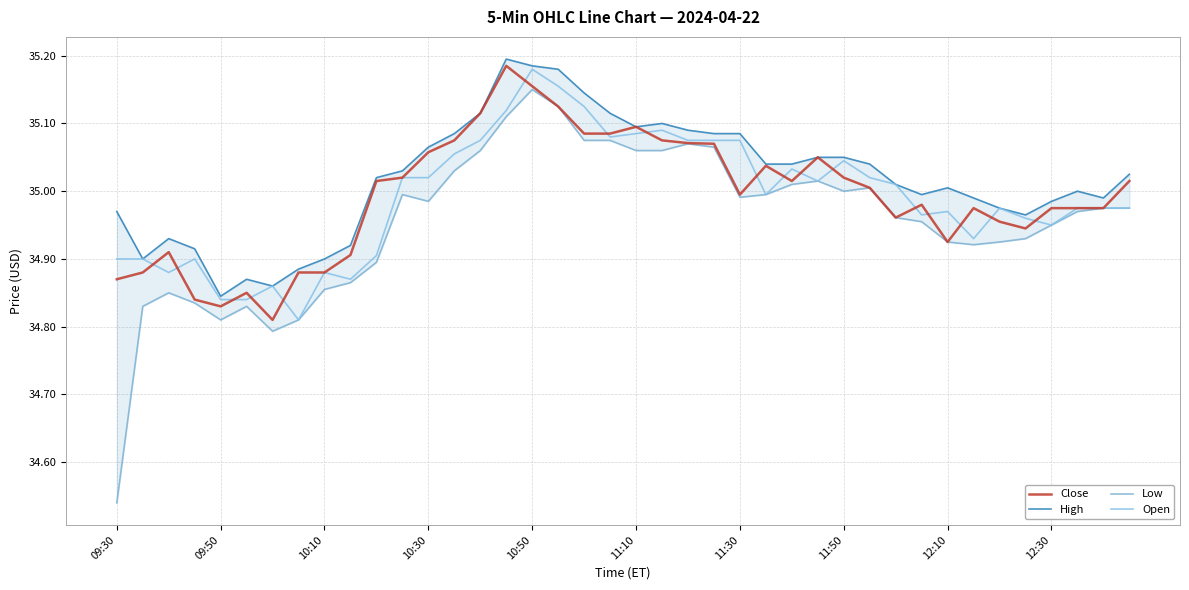

How many distinct data groups are displayed?

4